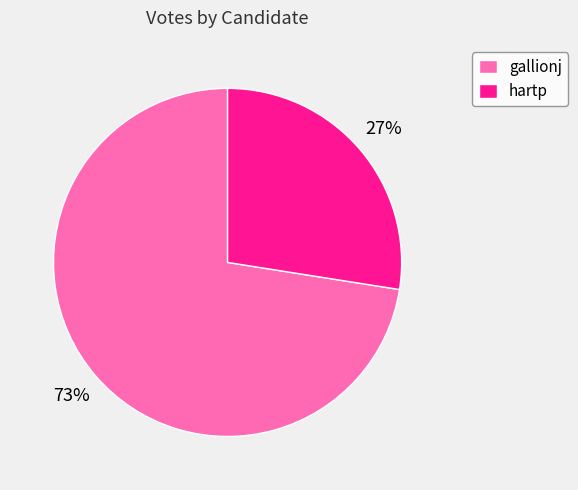

To the nearest percent, what is the average slice percentage?

50%